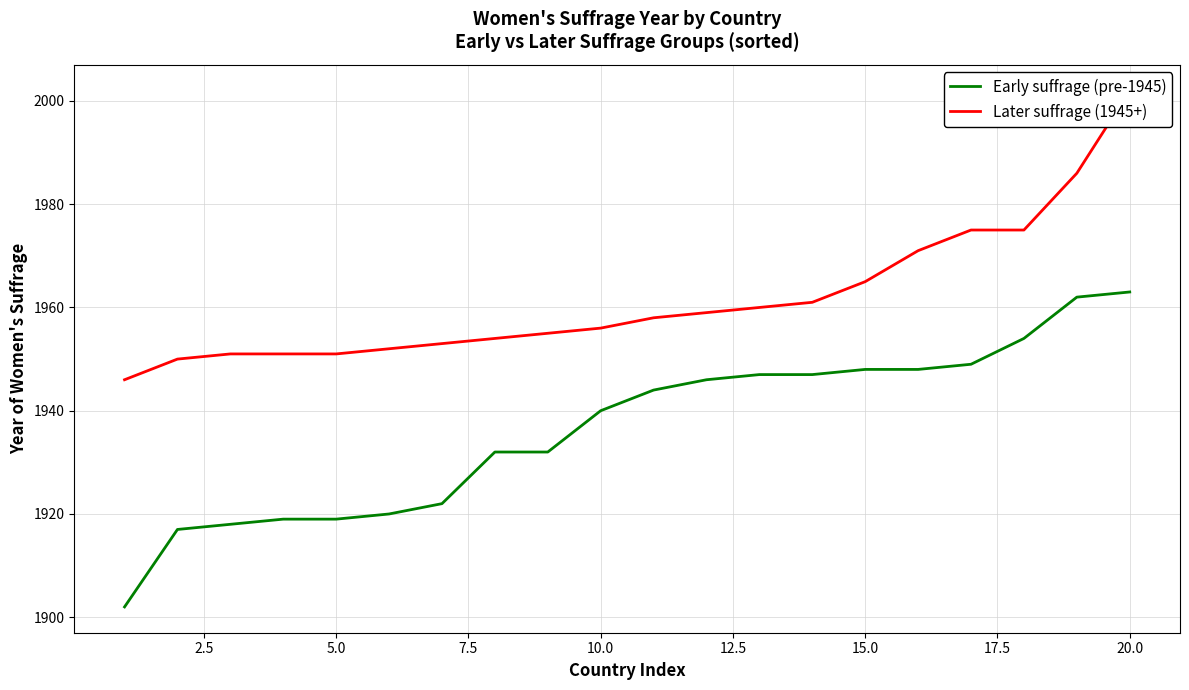

What are all the series names shown in the legend?

Early suffrage (pre-1945), Later suffrage (1945+)